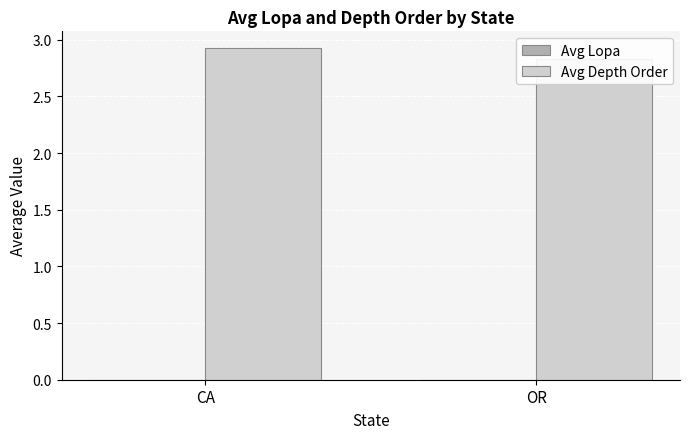

Is the value of Avg Depth Order at CA greater than the value of Avg Lopa at OR?

Yes